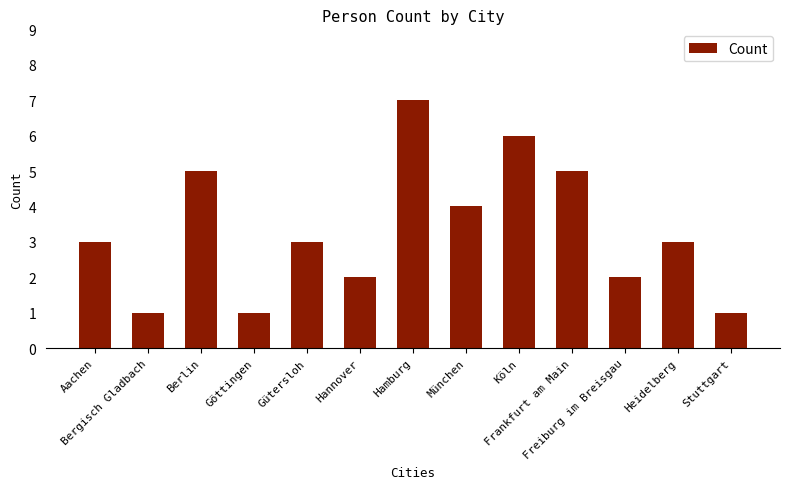

What is the difference between the maximum and minimum values?

6